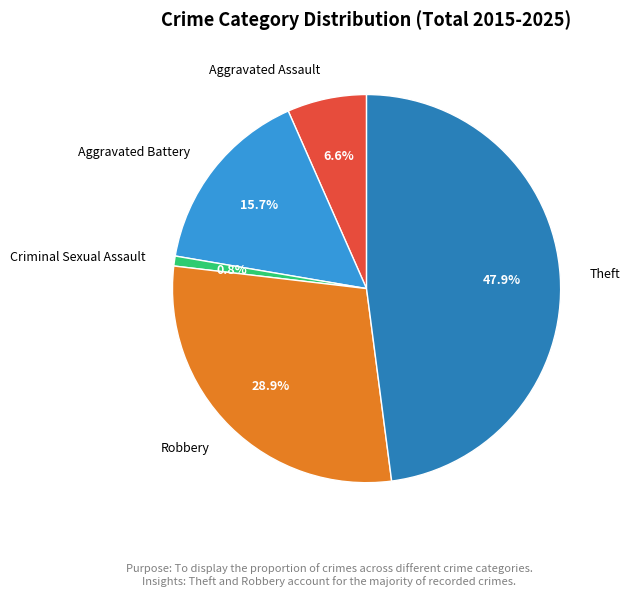

The Robbery slice represents 29% of the pie. True or false?

True